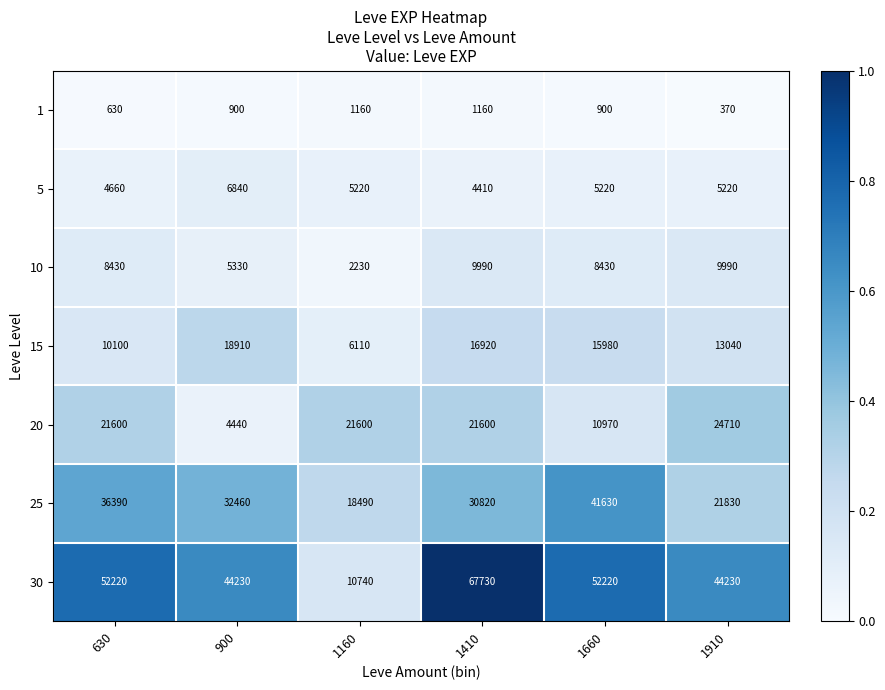

Is the value of 30 at 1410 greater than the value of 25 at 1910?

Yes